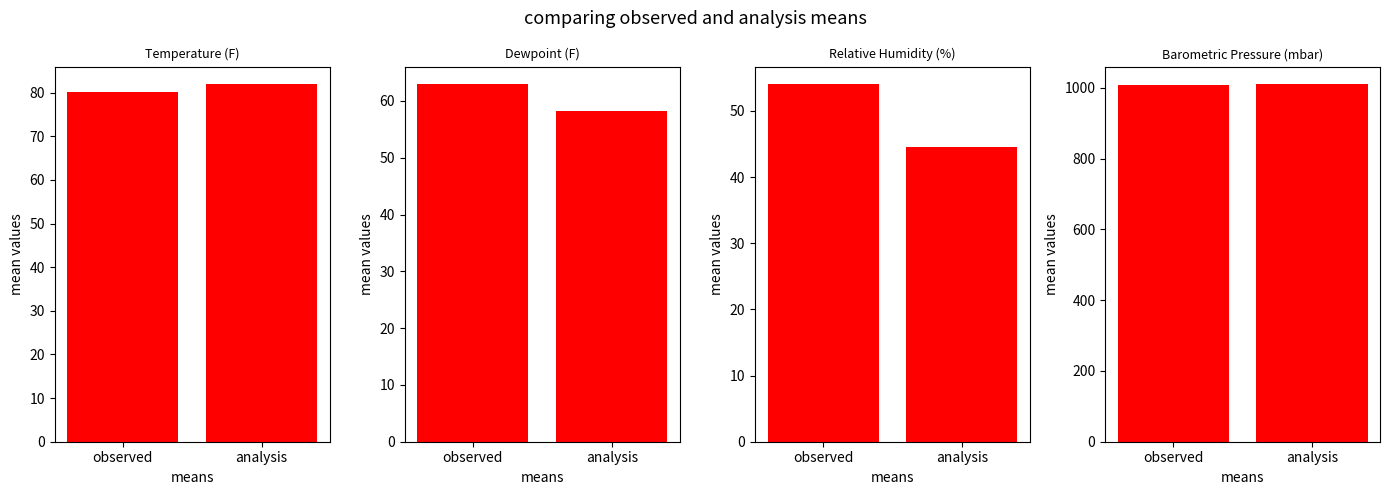

What is the sum of the Relative Humidity (%) values at observed and analysis?

98.5